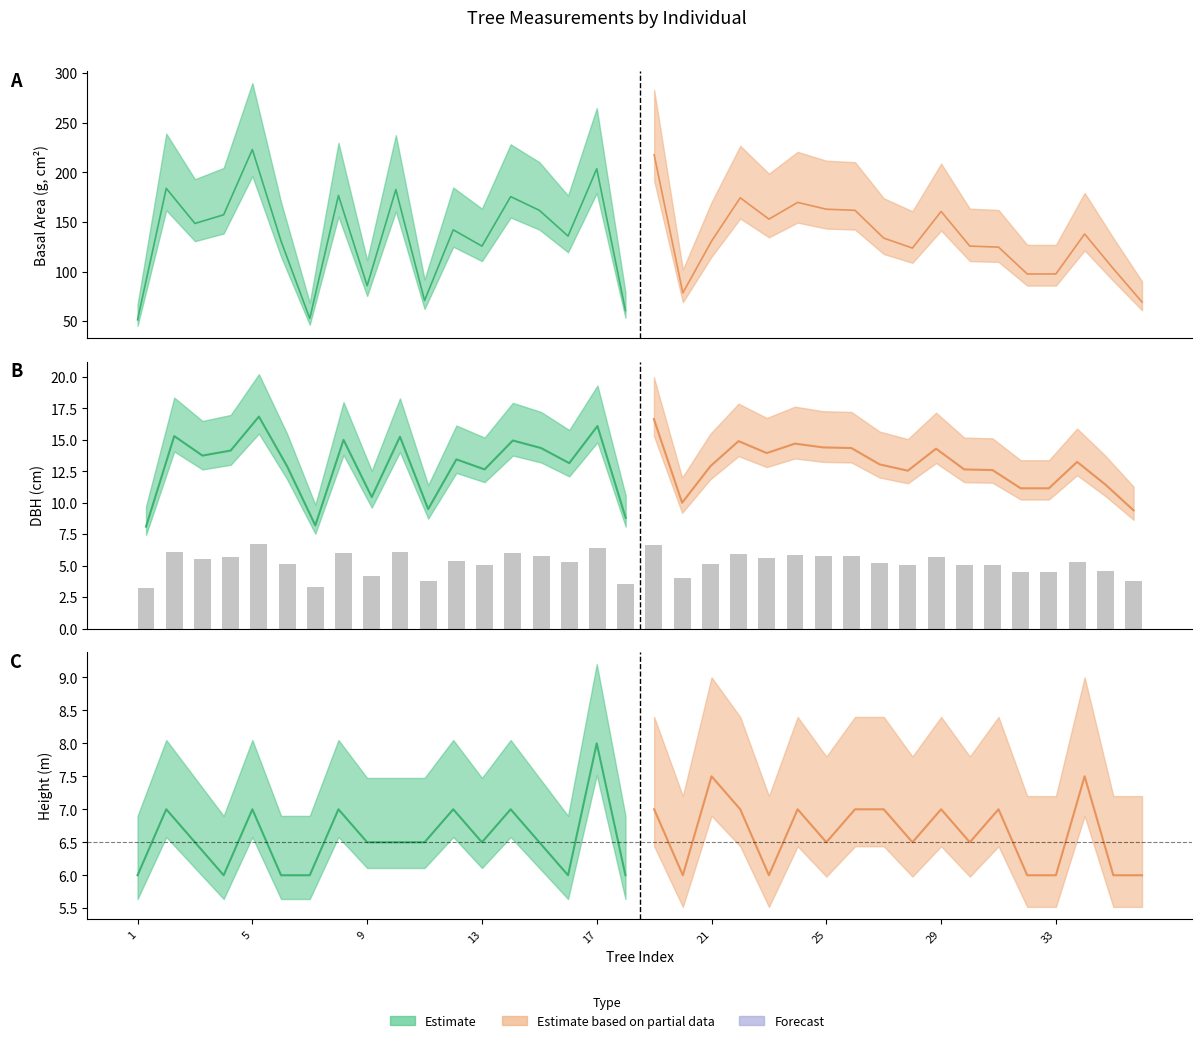

Between 14 and 2, which is larger?

2